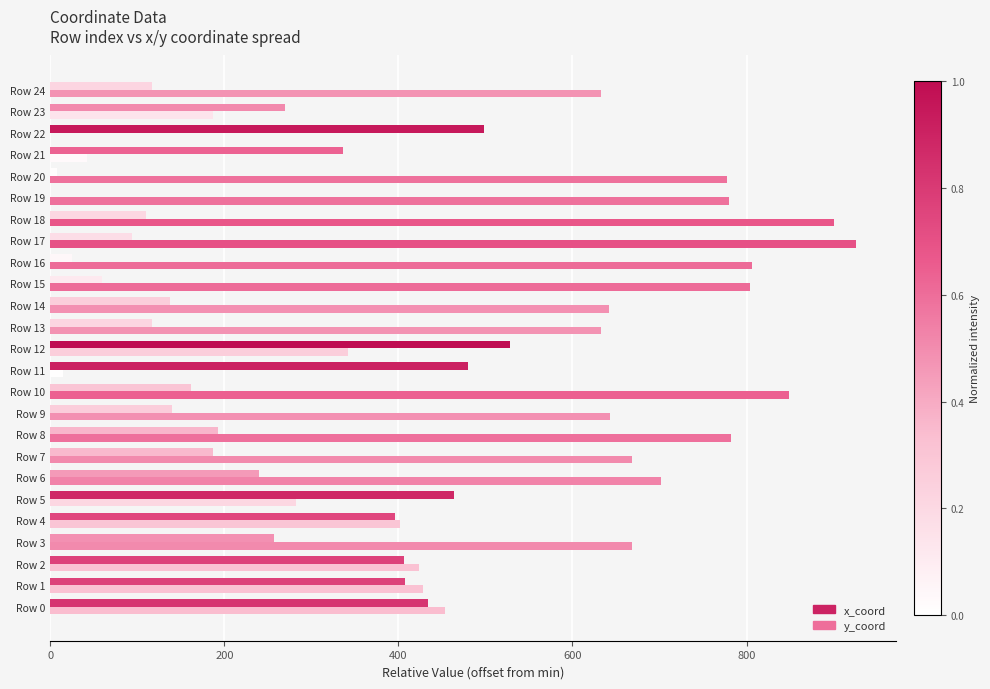

Reading left to right, extract all data points from this chart.

x_coord: 434.4	408.1	406.3	256.5	395.7	464.2	239.5	187.4	192.5	139.5	161.7	479.8	527.8	116.6	137.0	60.0	24.5	93.7	109.9	0.0	7.8	336.6	498.3	269.5	116.7
y_coord: 454.1	427.7	424.0	668.5	401.6	282.6	702.2	668.6	782.0	642.7	848.6	14.6	341.7	632.6	641.6	804.1	806.1	925.9	900.3	780.2	777.2	42.6	0.0	187.5	632.7